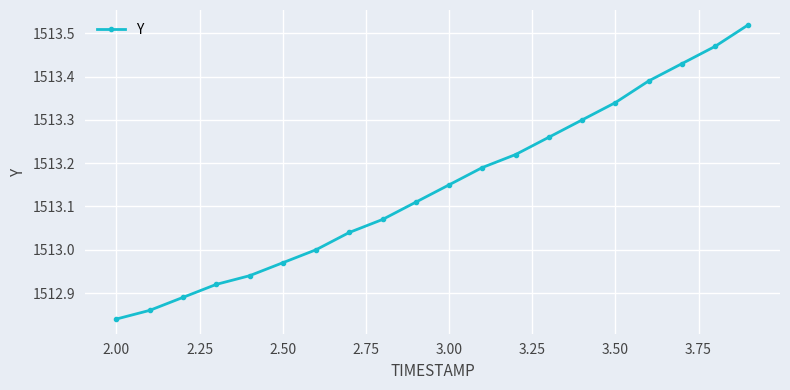

True or false: the data has more than 2 interior local peaks.

False